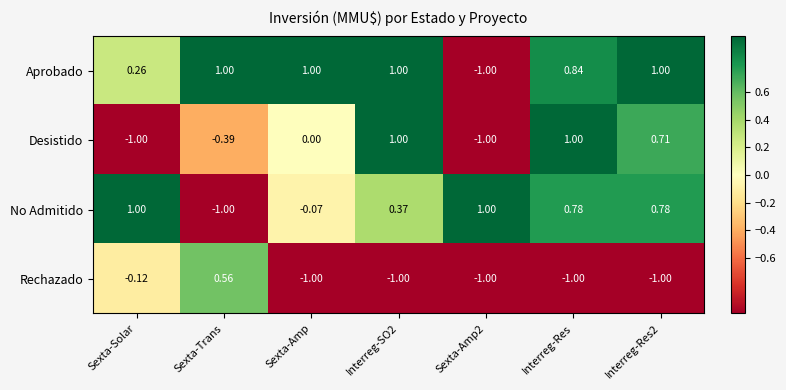

Between Sexta-Solar and Interreg-Res, which series saw the biggest shift?

Desistido